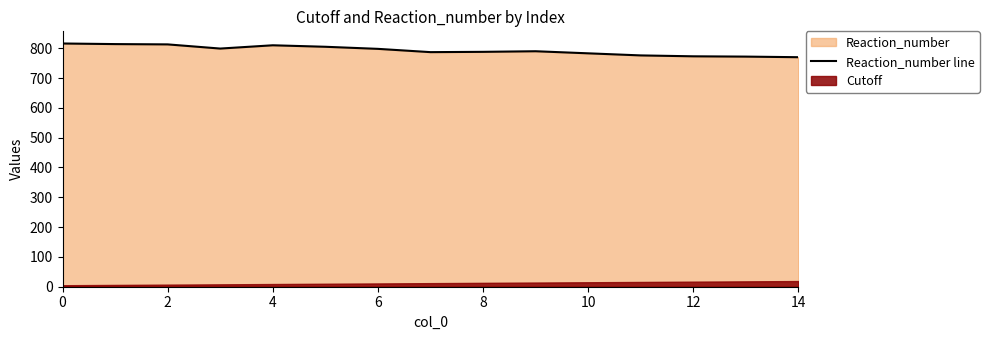

The value of Reaction_number line at 12 is 773. True or false?

True